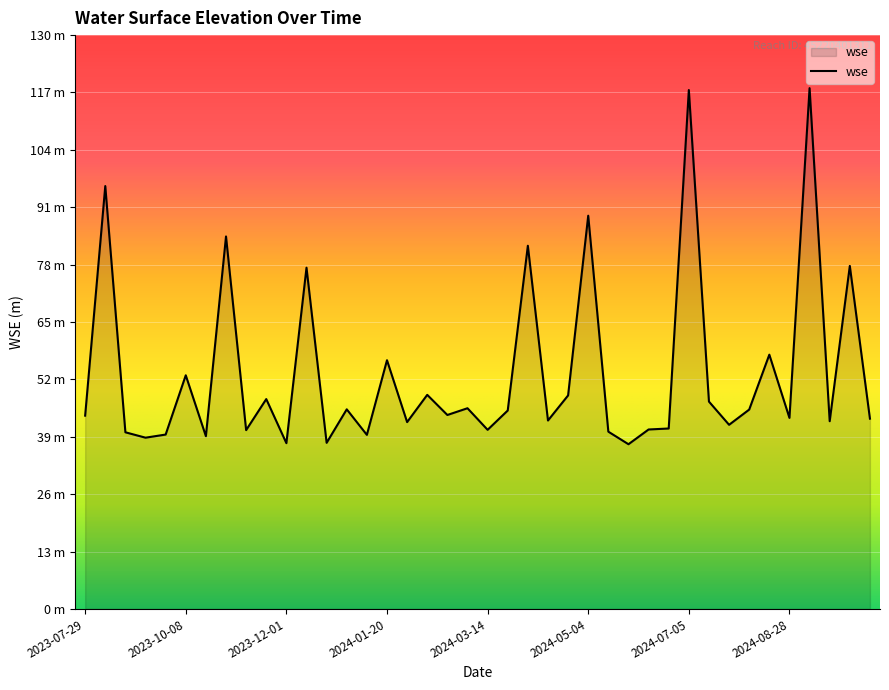

True or false: there are more than 2 points higher than both neighbors.

True